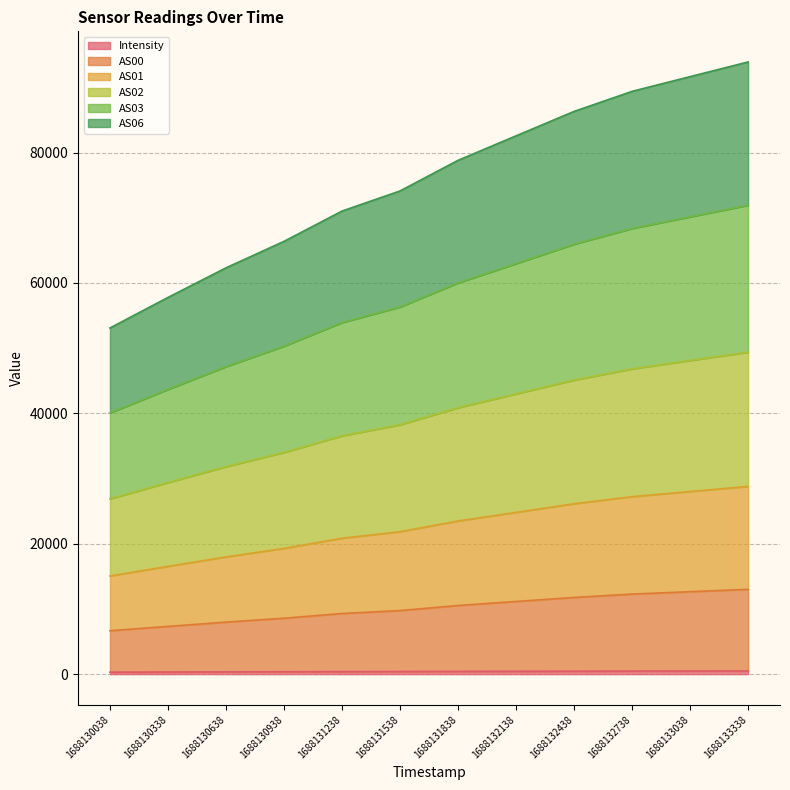

The Intensity series shows 468.9 at 1688132738. True or false?

True